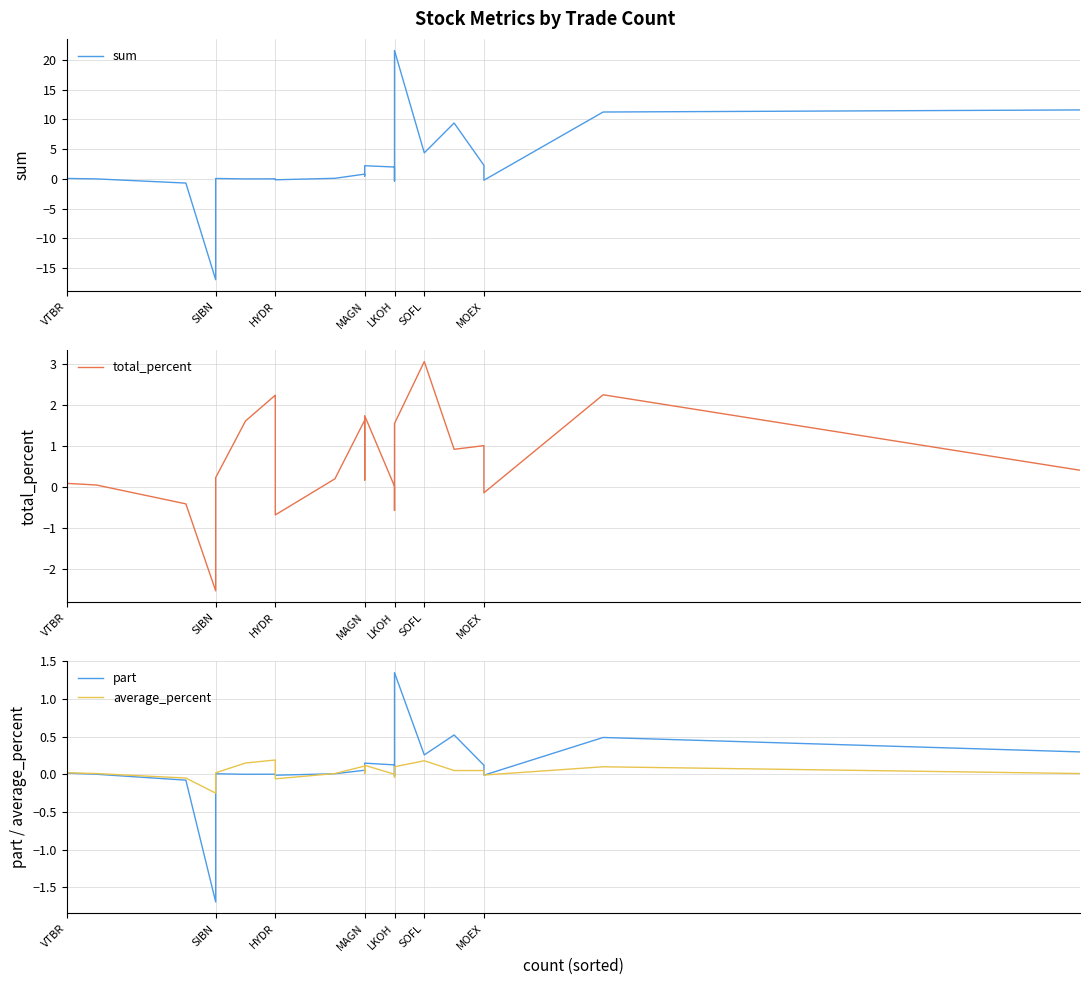

Is it true that part equals 0.0 at SOFL?

False